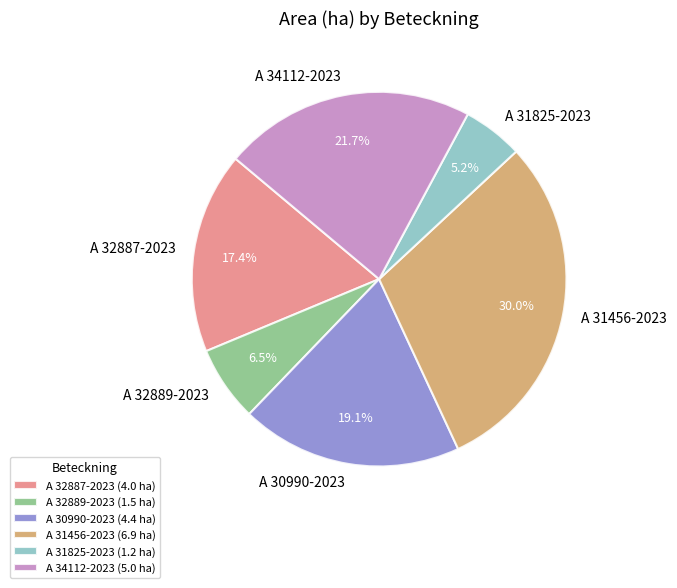

To the nearest percent, what is the difference between the largest and smallest slice percentages?

25%